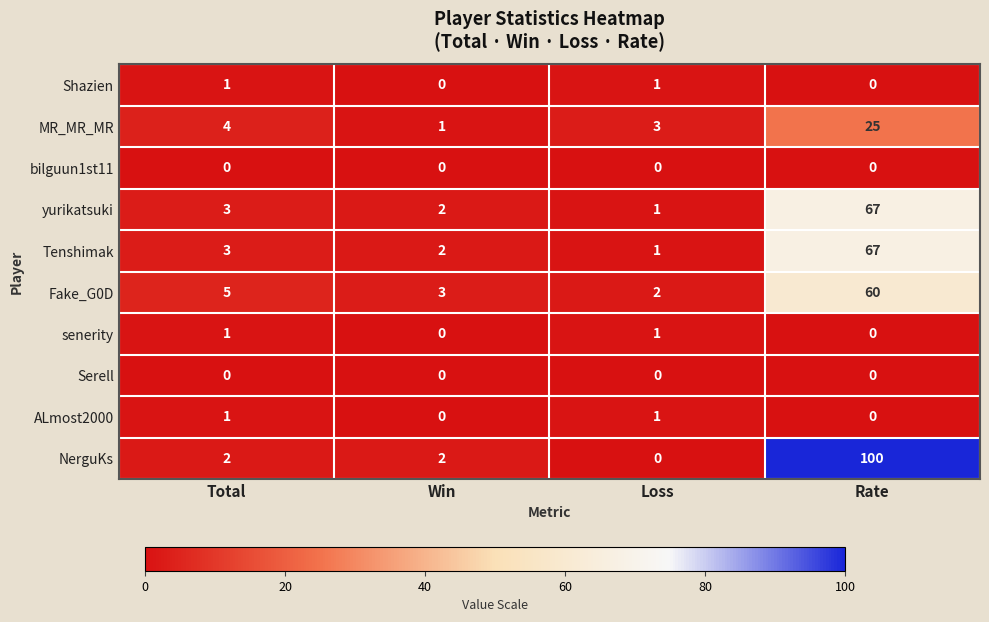

What is the maximum value for yurikatsuki?

67